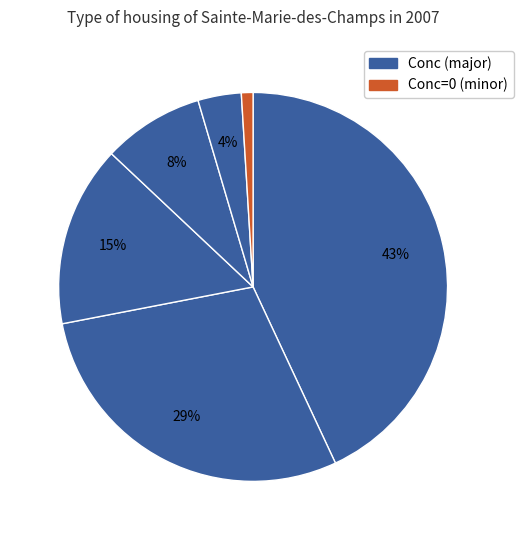

Is there any slice that represents more than half of the pie?

No